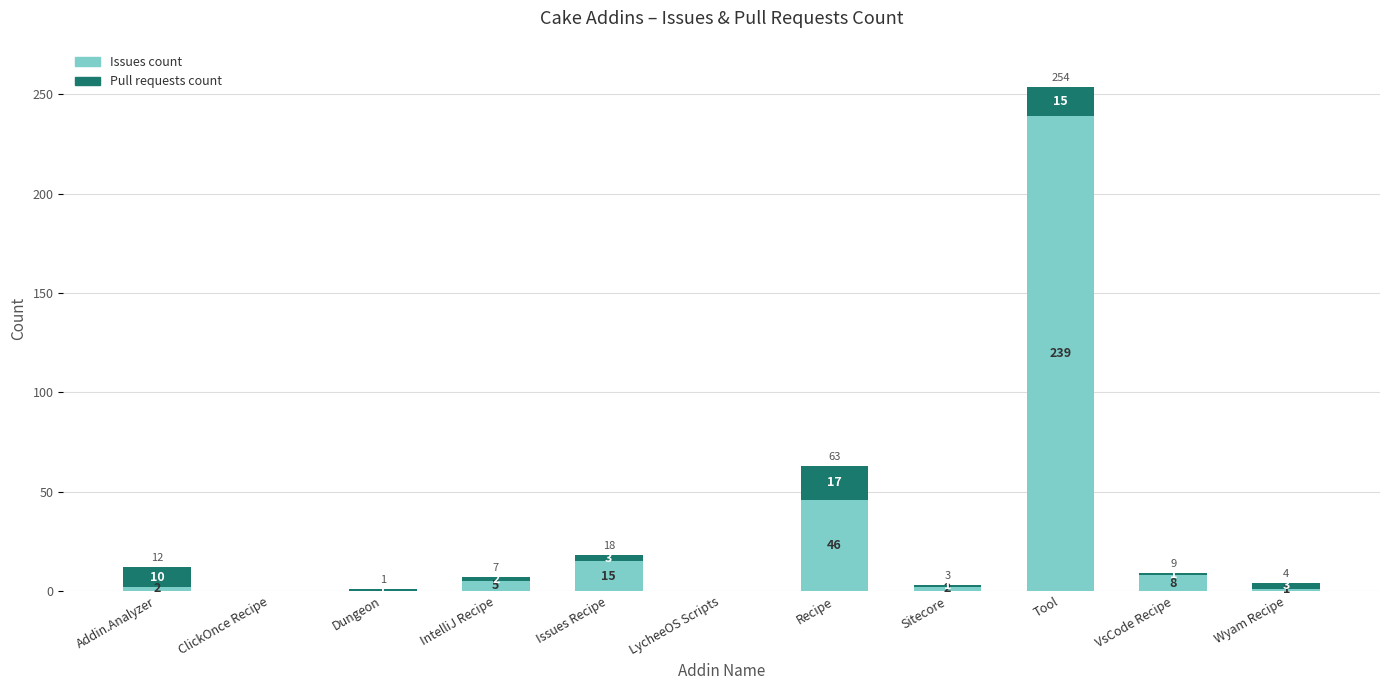

True or false: Issues count has a value of 63 at Recipe.

False